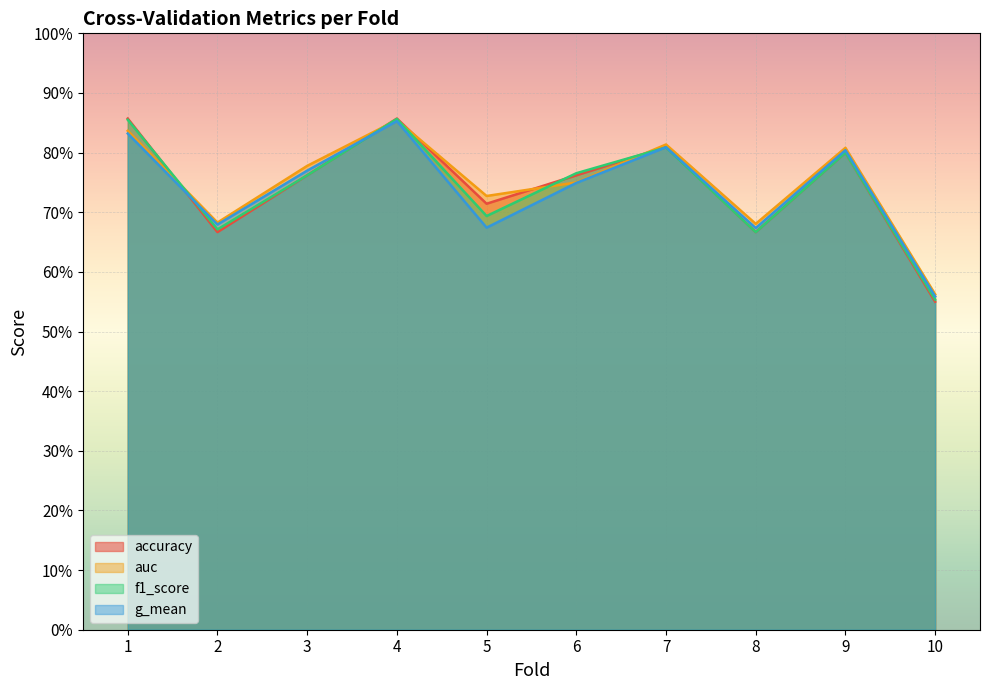

The value of accuracy at 1 is 1.5. True or false?

False